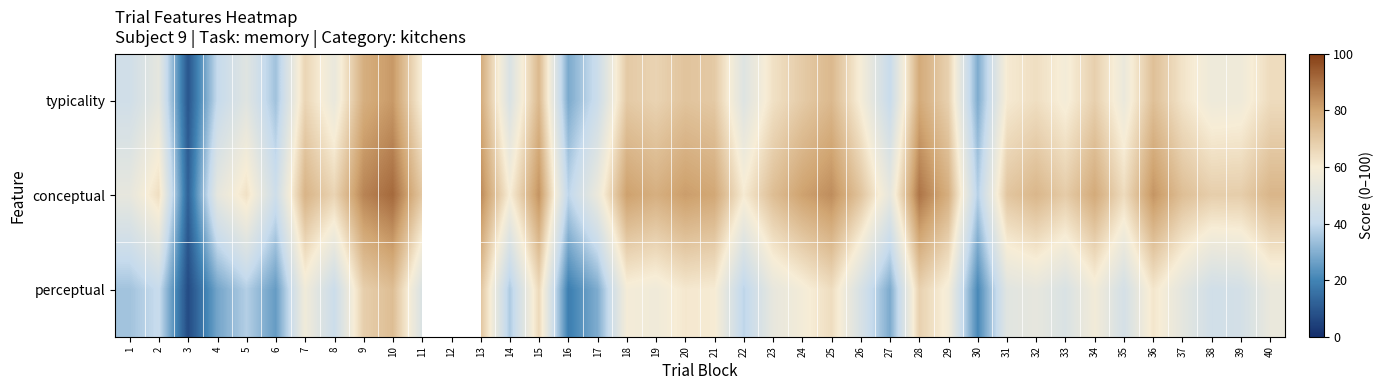

What is the difference between the perceptual values at 22 and 38?

5.5